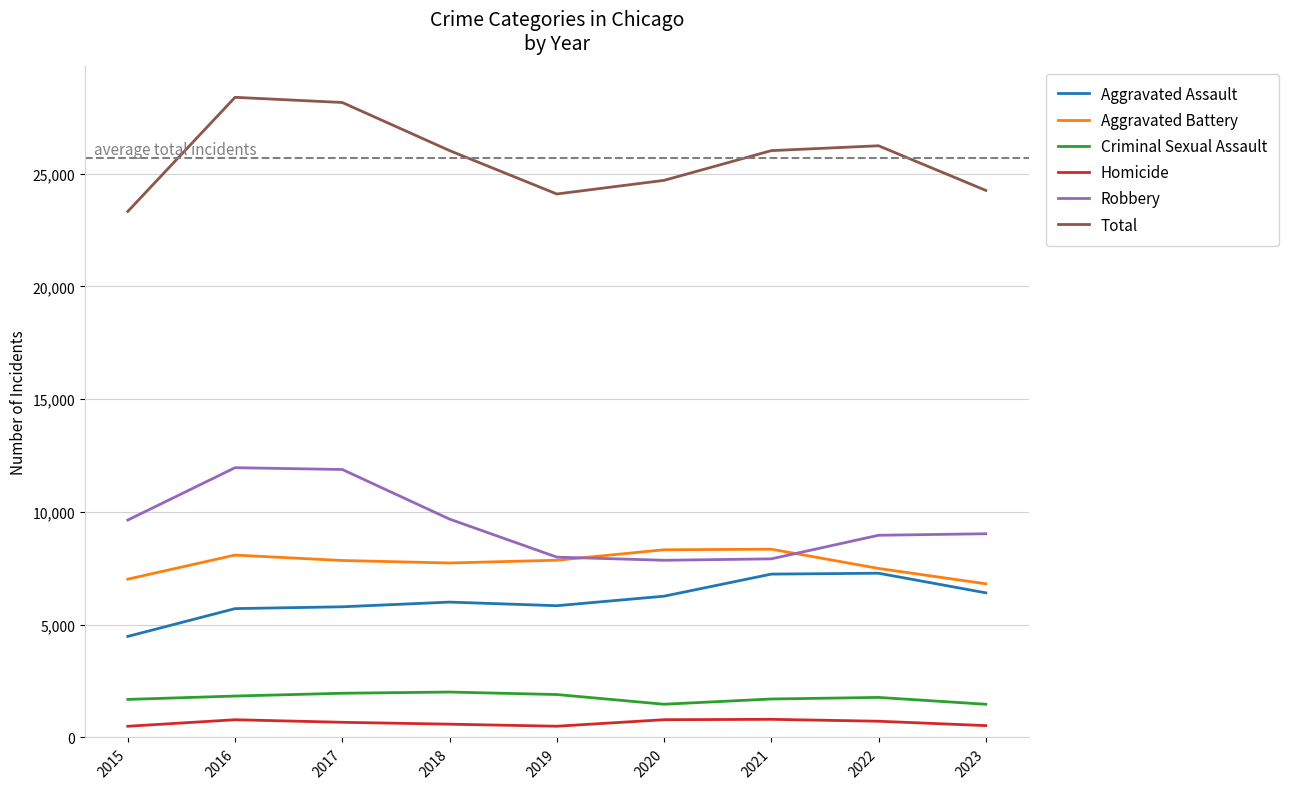

At how many categories does at least one series exceed 5764?

9